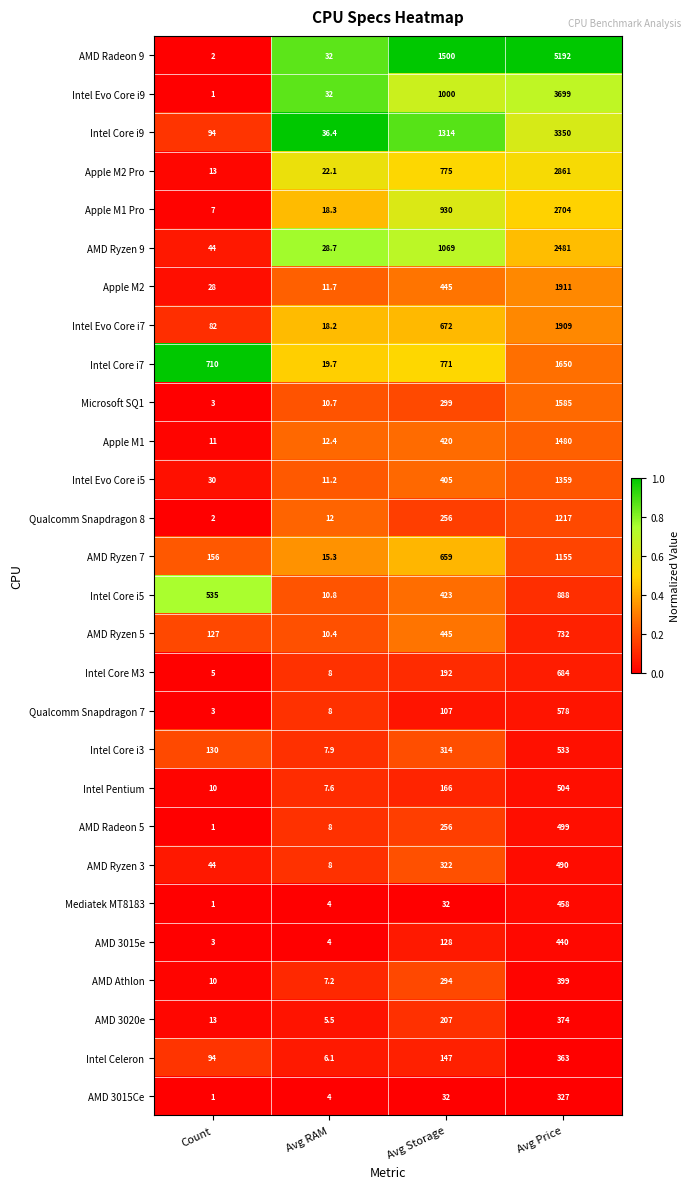

Which series has the widest spread of values?

AMD Radeon 9